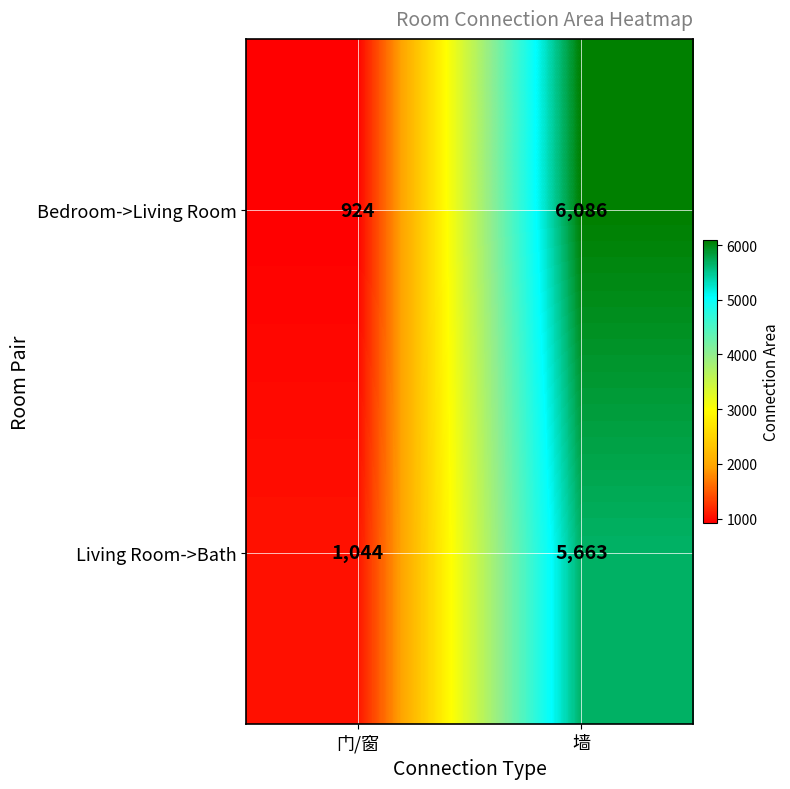

What is the difference between the highest and lowest values at 墙?

423